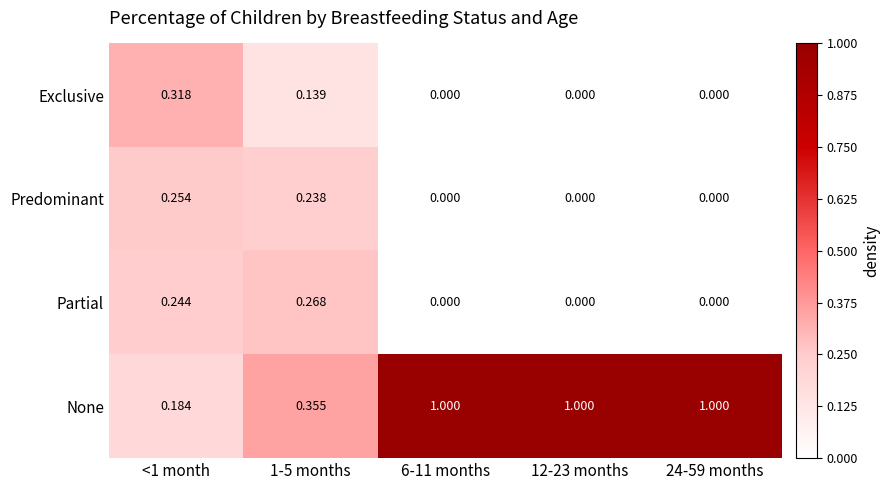

At 1-5 months, list the series in order from largest to smallest.

None, Partial, Predominant, Exclusive